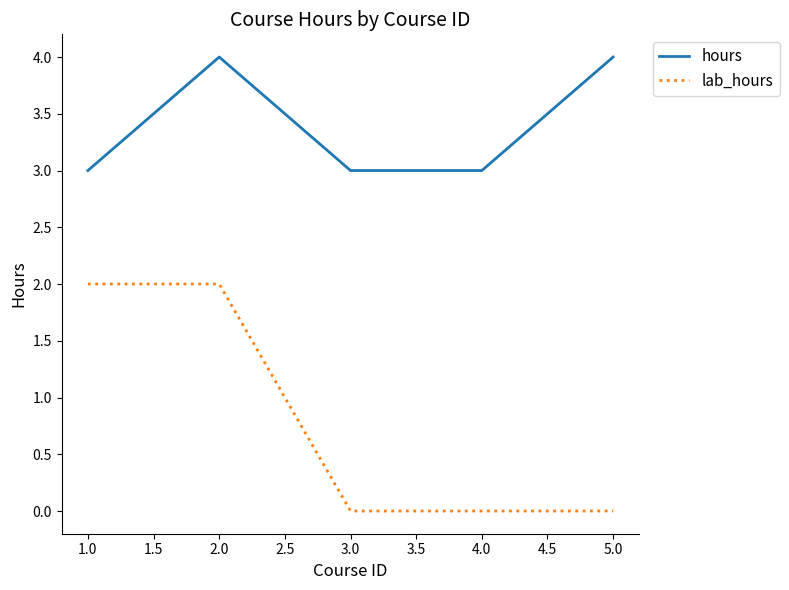

Rank the series at 4.0 from lowest to highest value.

lab_hours, hours